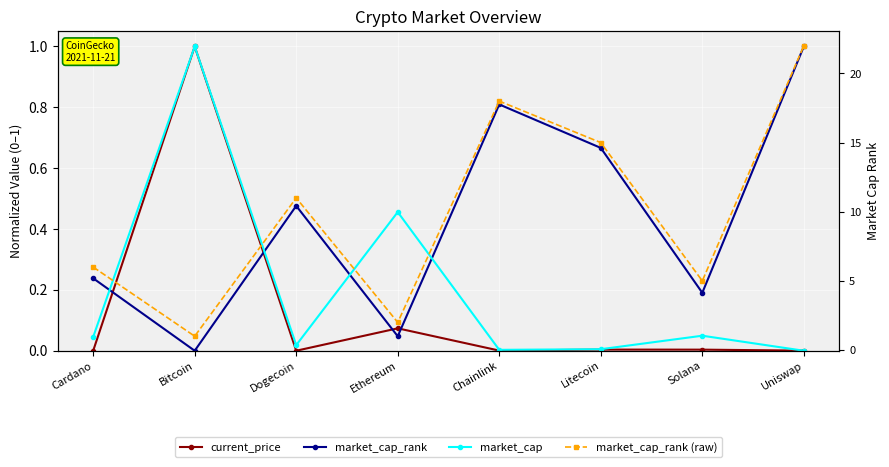

What is the difference between the maximum and minimum values in the market_cap series?

1.0